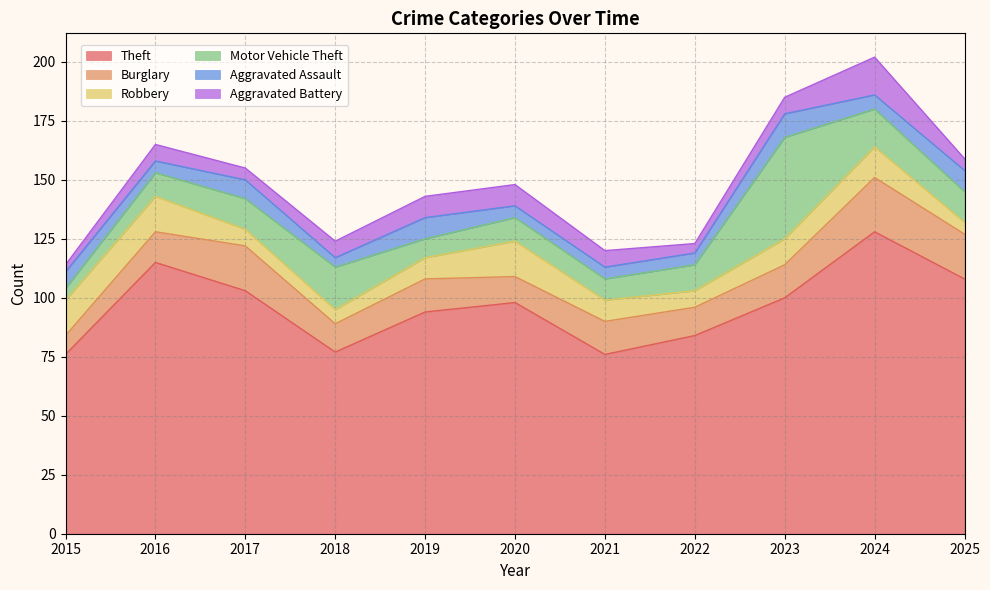

Between 2015 and 2021, which series saw the biggest shift?

Burglary